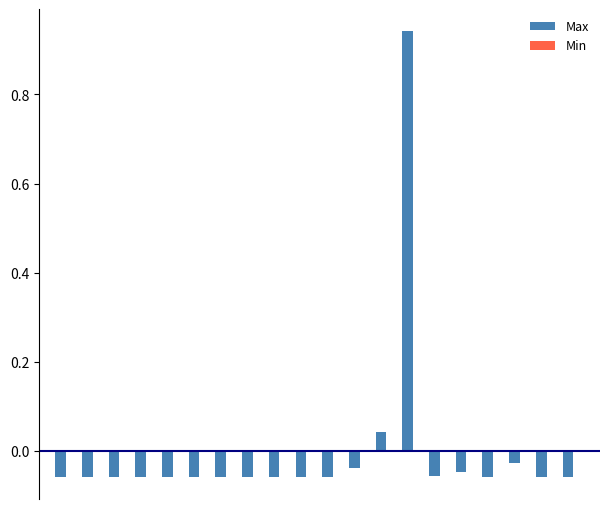

List the series in order of their overall mean, highest first.

Min, Max